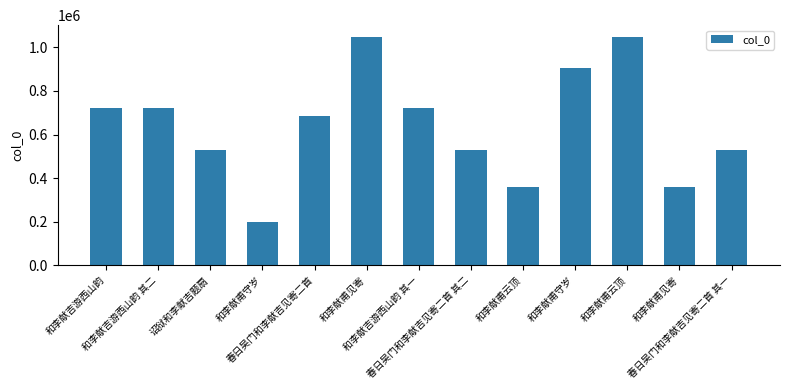

How many data points are less than 687206?

6